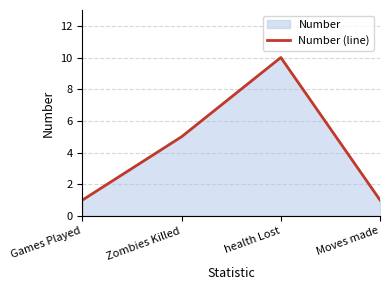

How many distinct data groups are displayed?

1